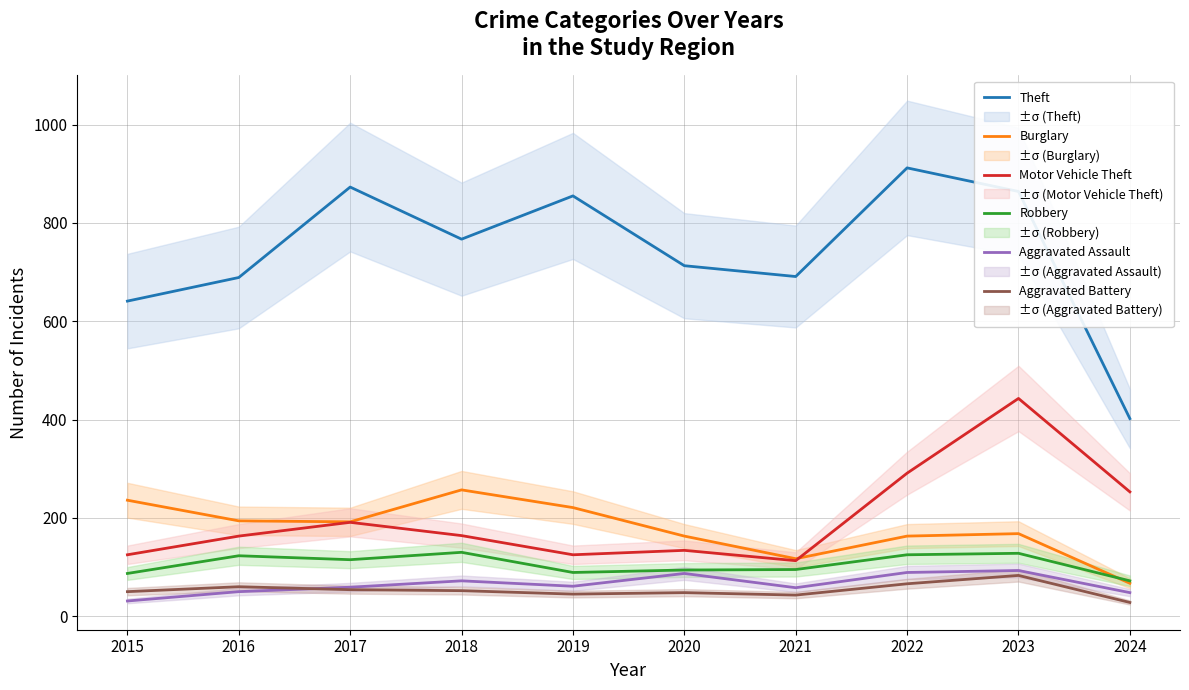

What is the average value of the Aggravated Battery series?

53